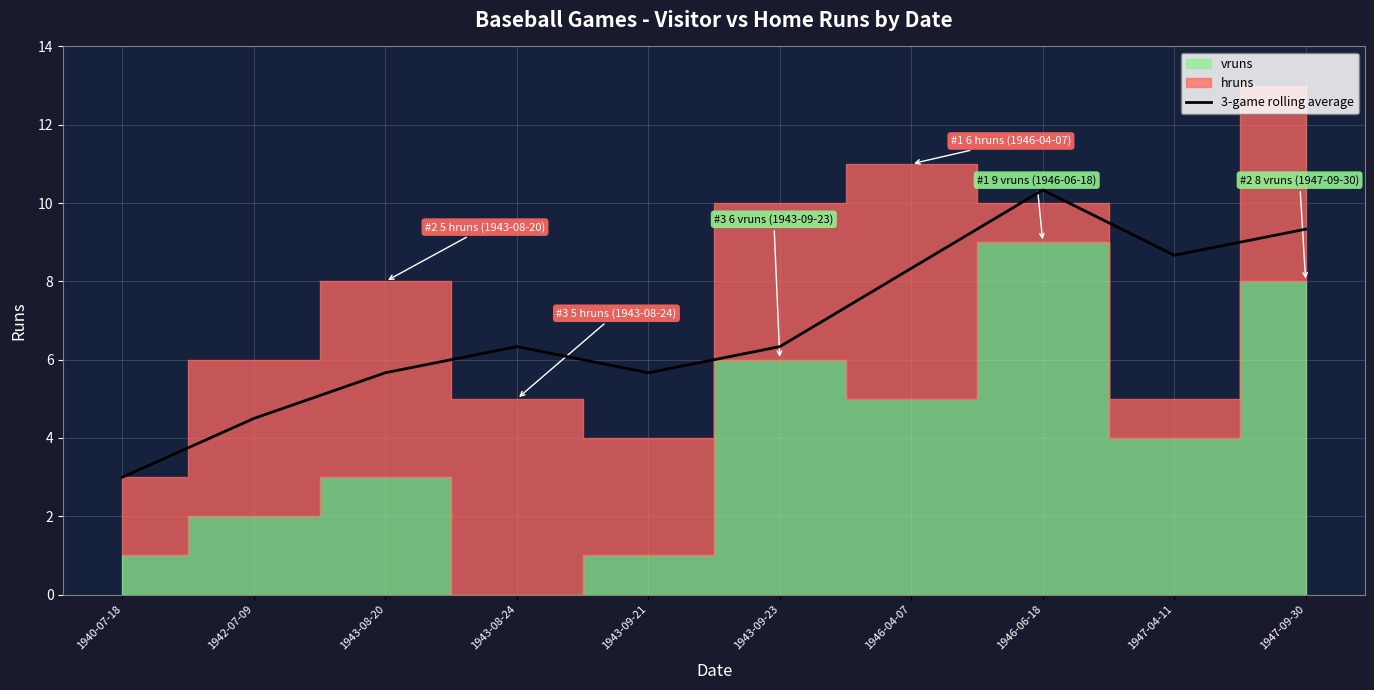

What is the label of the 10th point from the right?

1940-07-18